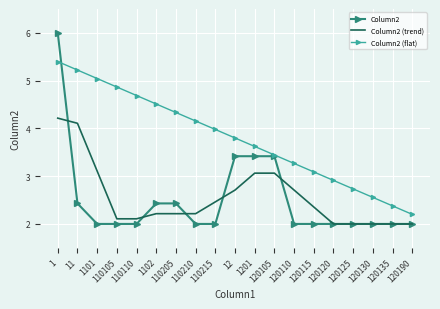

True or false: Column2 (trend) and Column2 cross at least once.

True